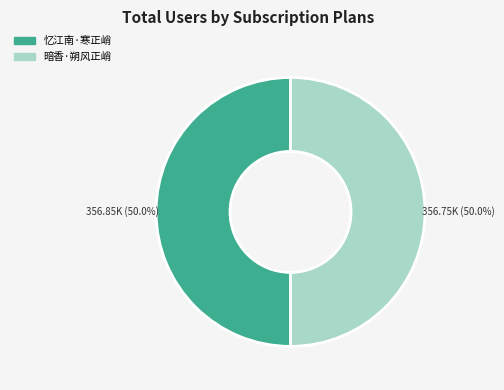

What percentage is NOT represented by 忆江南·寒正峭?

50.0%